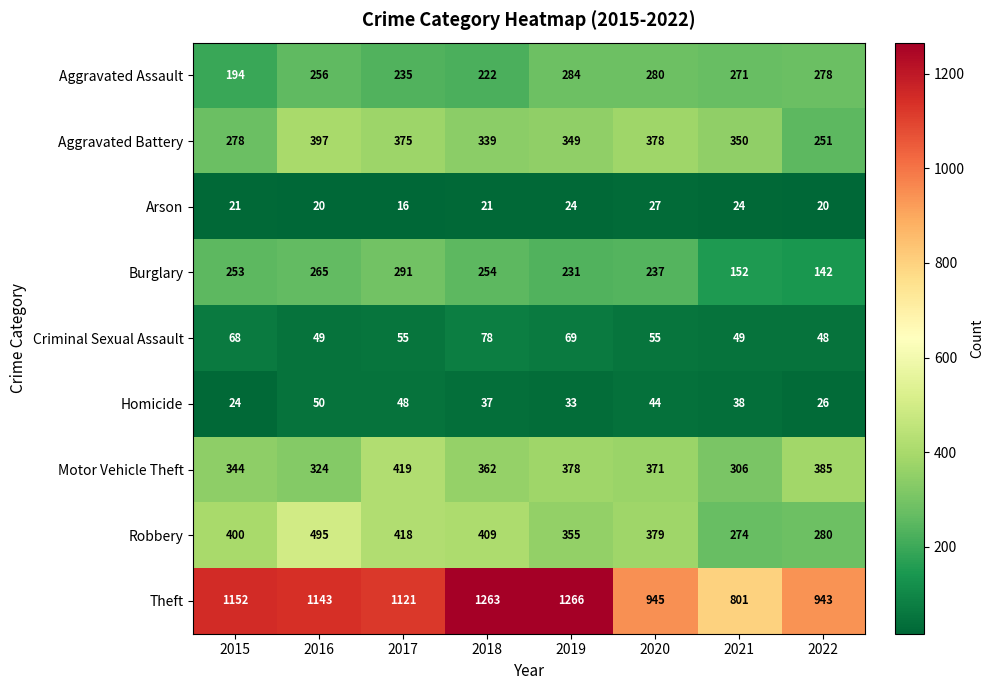

What is the average value of the Robbery series?

376